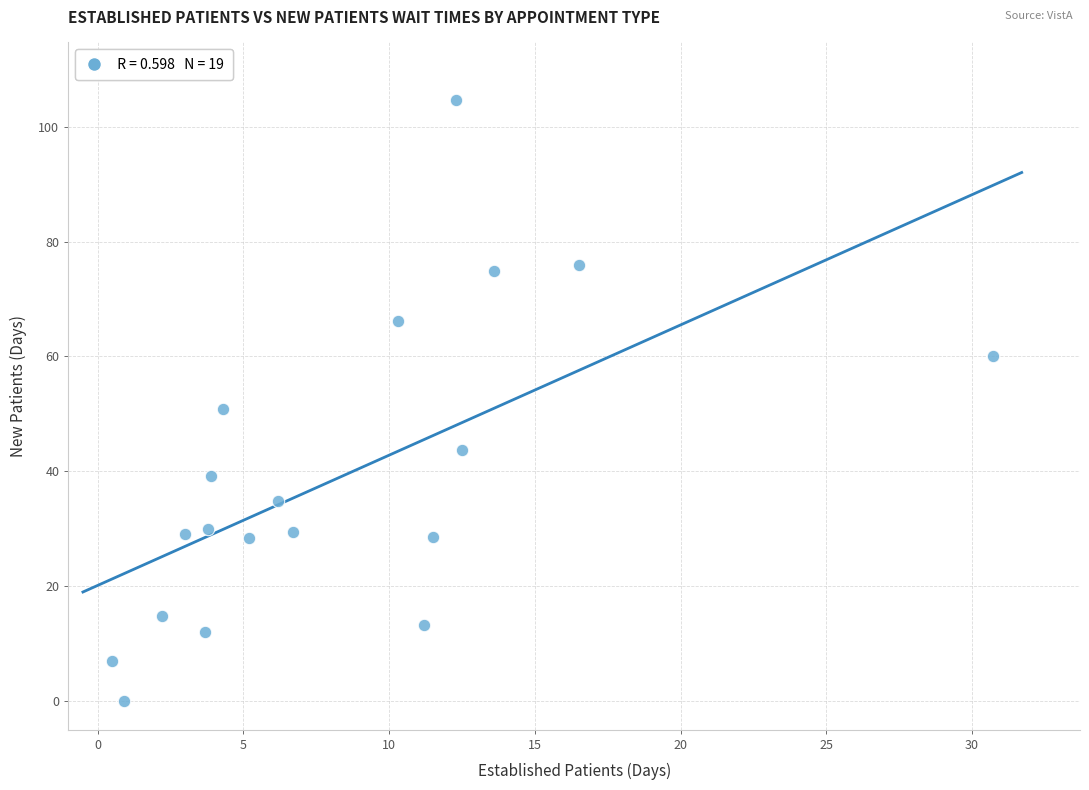

What is the range of X values (max minus min)?

30.2